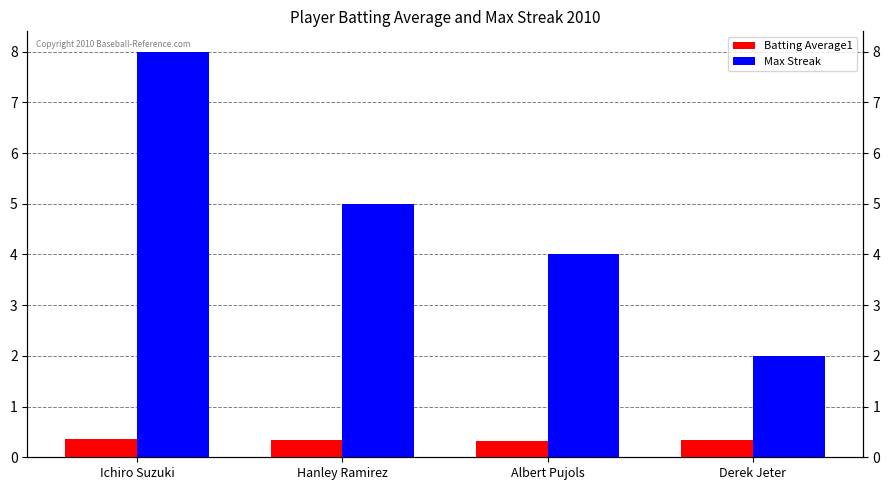

At how many categories does at least one series exceed 0?

4